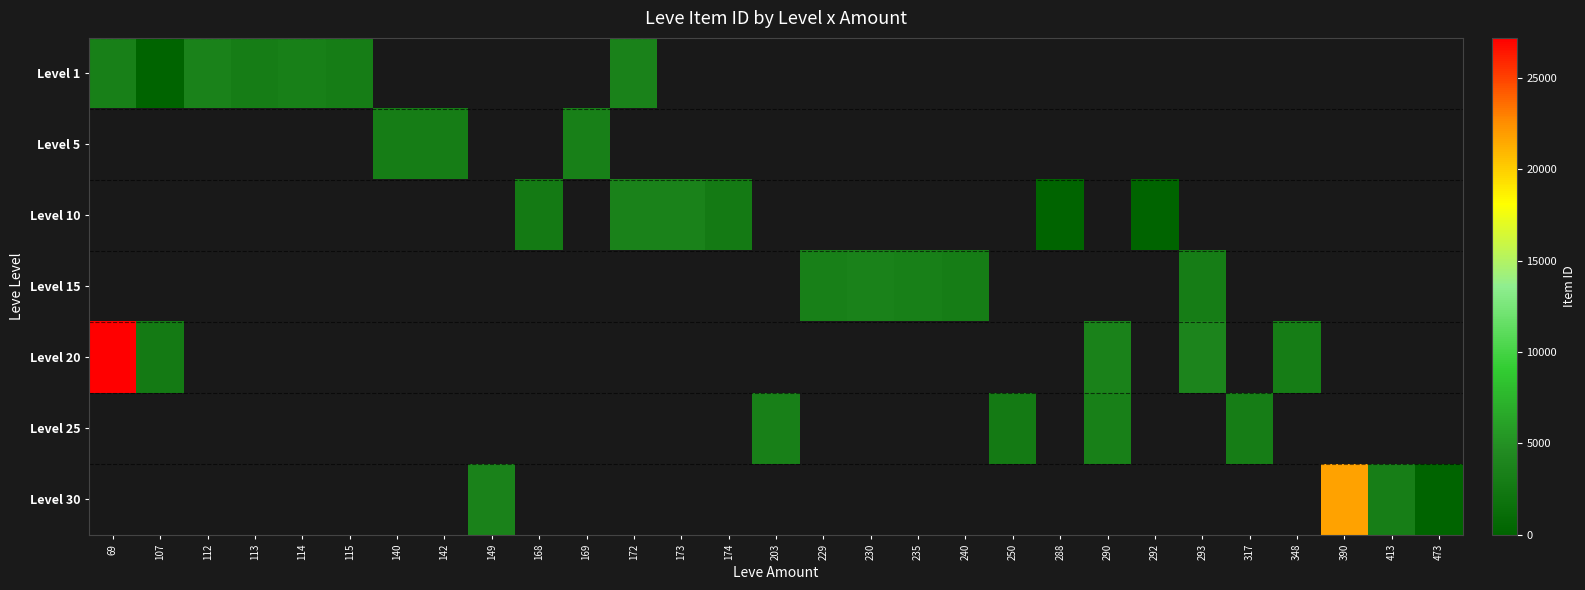

List the labels in order of Level 10 value, smallest first.

174, 203, 229, 230, 235, 240, 250, 288, 290, 292, 293, 317, 348, 390, 413, 473, 69, 107, 112, 113, 114, 115, 140, 142, 149, 168, 169, 172, 173